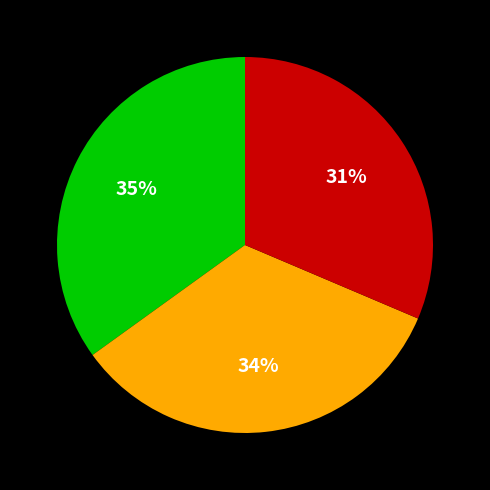

To the nearest percent, what is the difference between the largest and smallest slice percentages?

4%